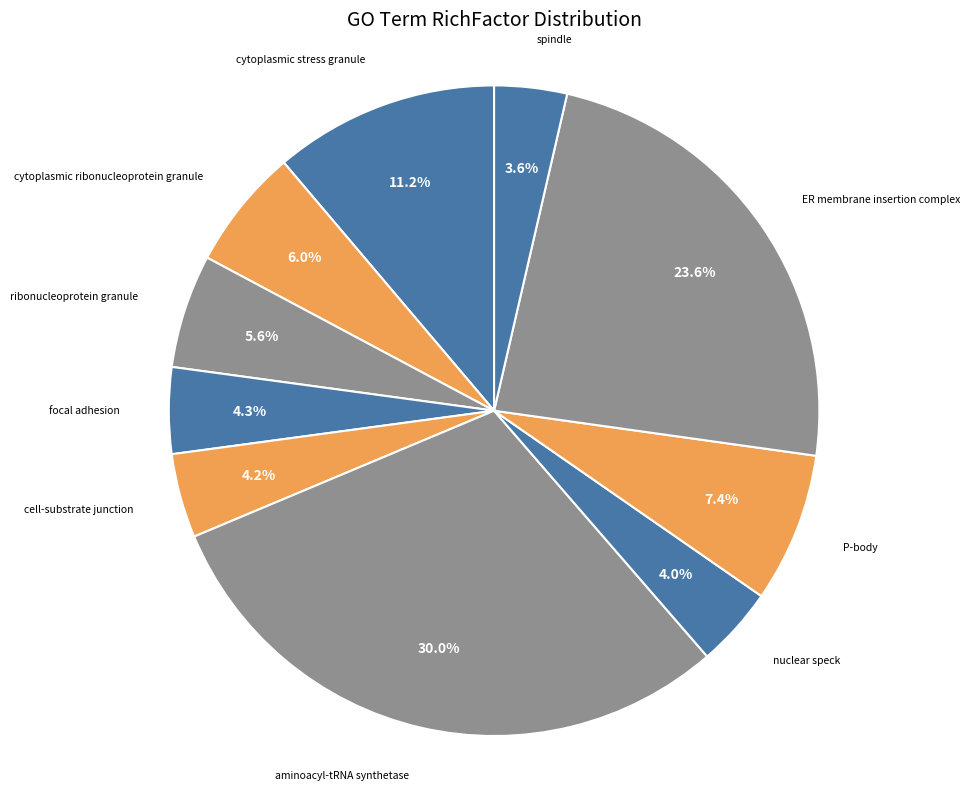

Which slice is the largest?

aminoacyl-tRNA synthetase